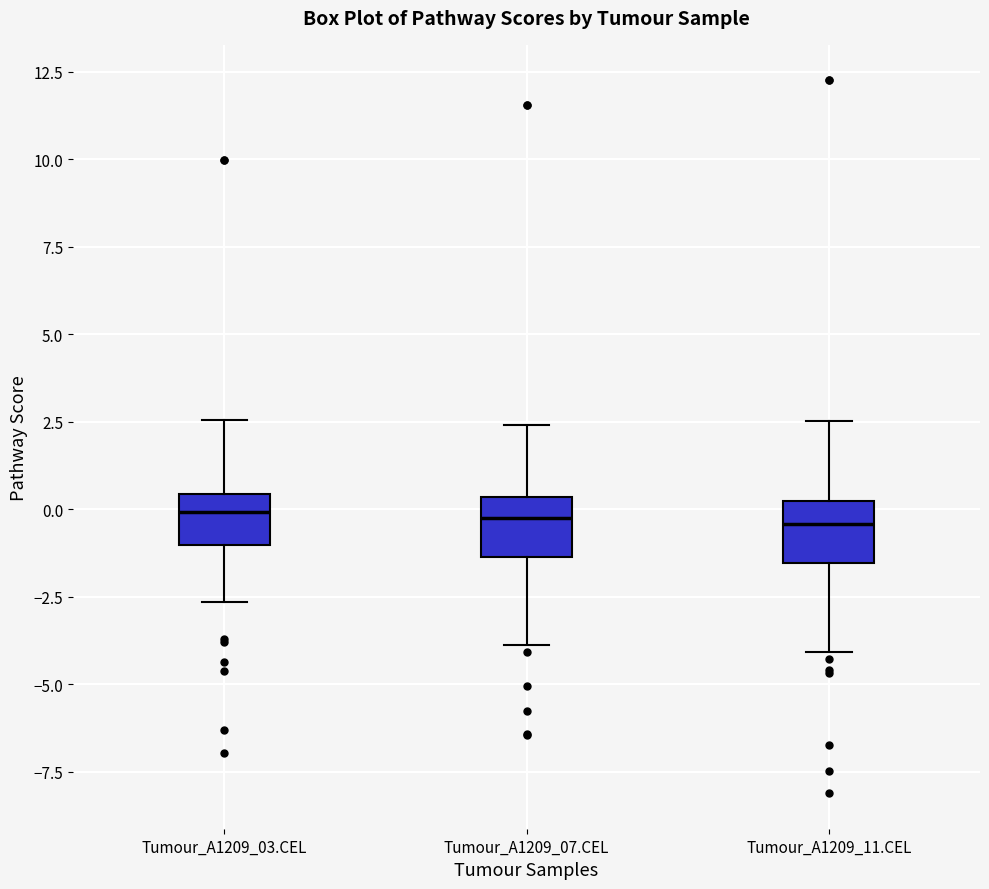

Reading left to right, read every box against the y-axis: the position of its median line, the range the box covers, and the ends of its whiskers. The values are not printed on the chart, so give them approximately, as read against the axis.

Tumour_A1209_03.CEL: median 0.0, box -1.0 to 0.5, whiskers -2.5 to 2.5
Tumour_A1209_07.CEL: median 0.0, box -1.5 to 0.5, whiskers -4.0 to 2.5
Tumour_A1209_11.CEL: median -0.5, box -1.5 to 0.0, whiskers -4.0 to 2.5